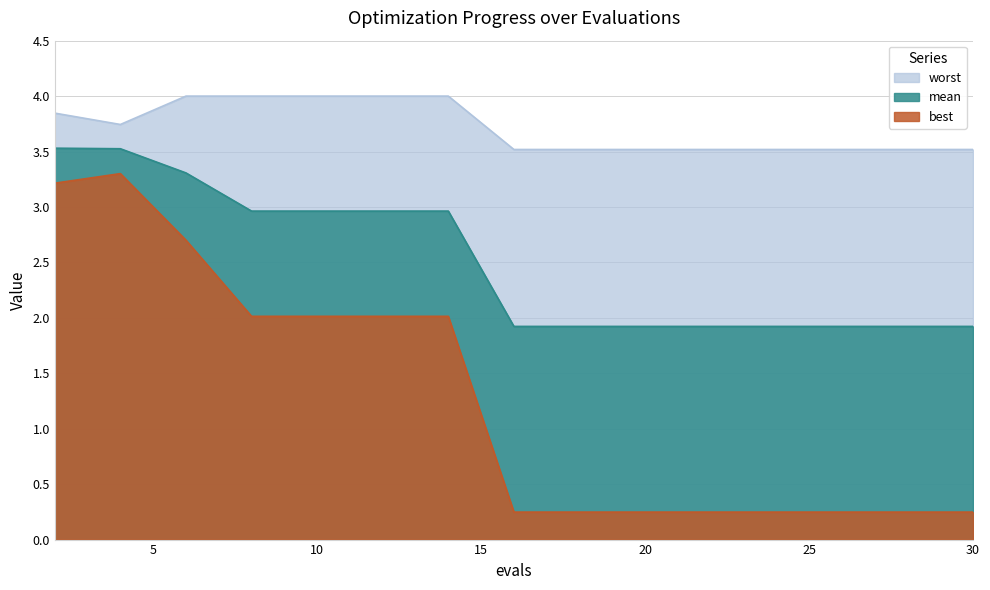

What are all the series names shown in the legend?

worst, mean, best